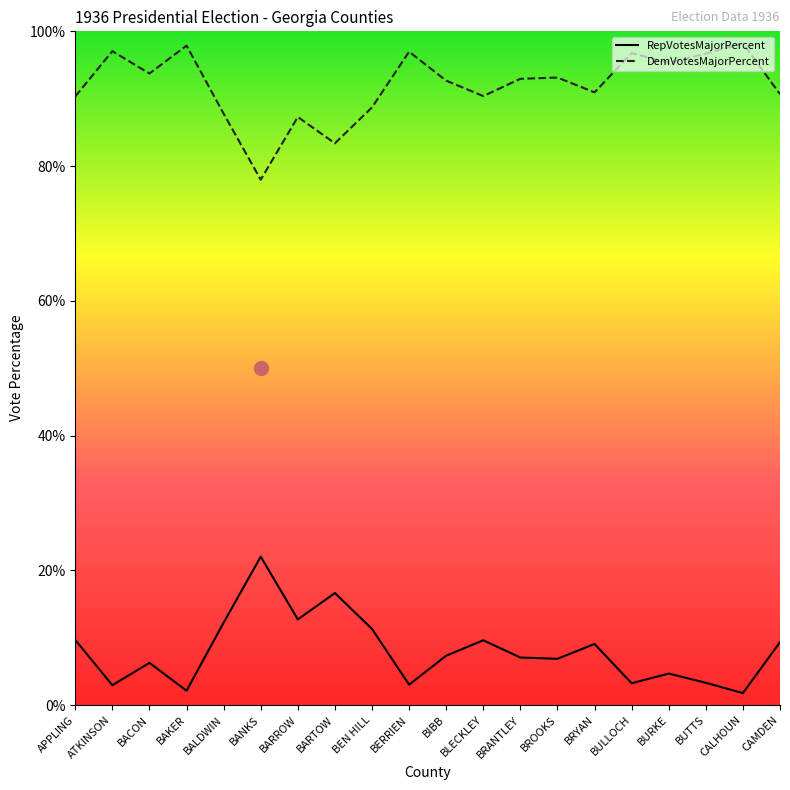

What position from the right is BARROW?

14